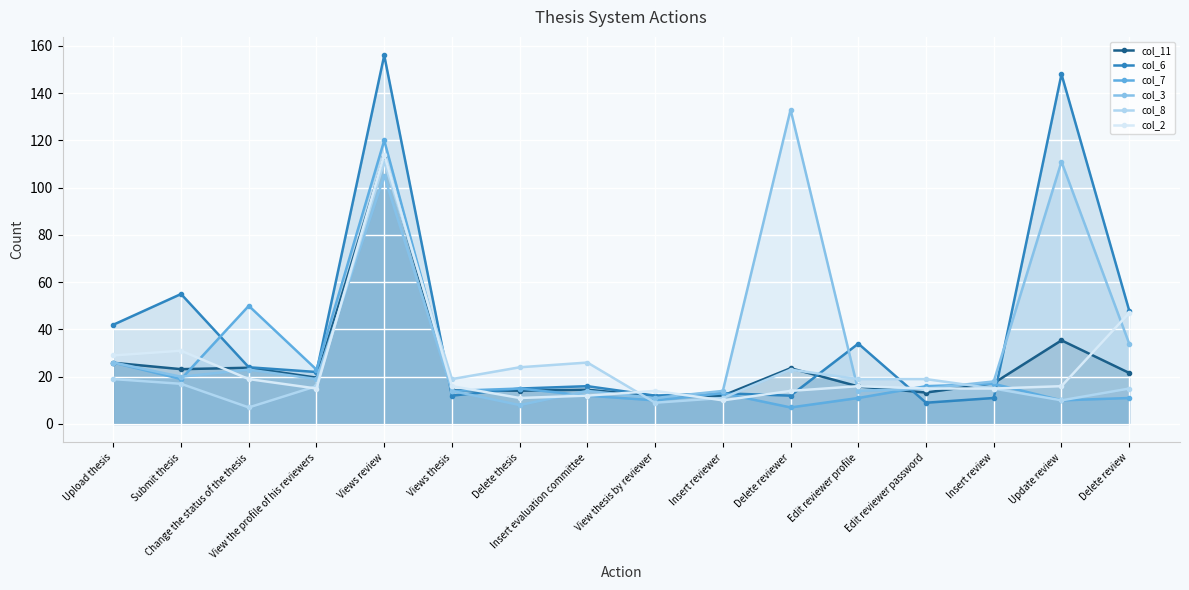

What is the approximate value of col_11 at Insert evaluation committee?

14.5